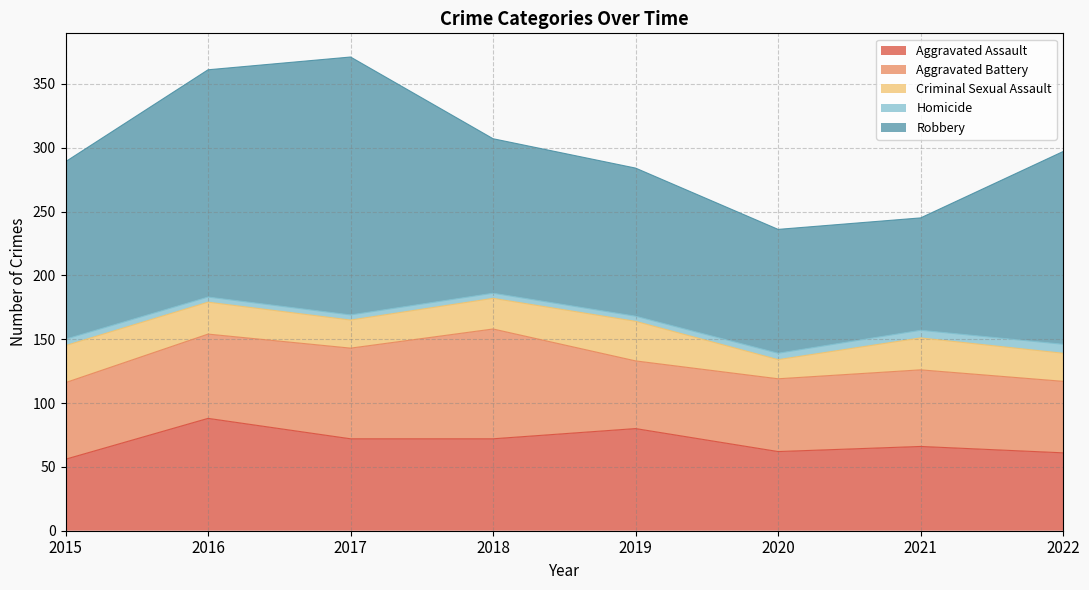

At which label does Criminal Sexual Assault reach its peak?

2019